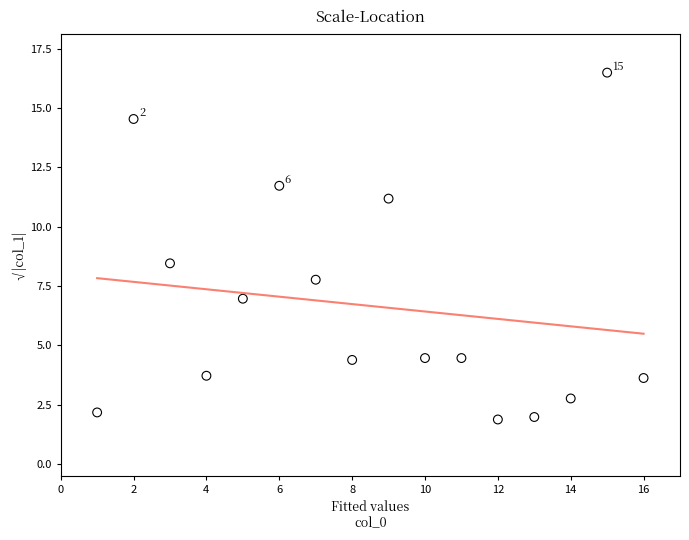

What Y value in the scatter plot is closest to 9?

8.5